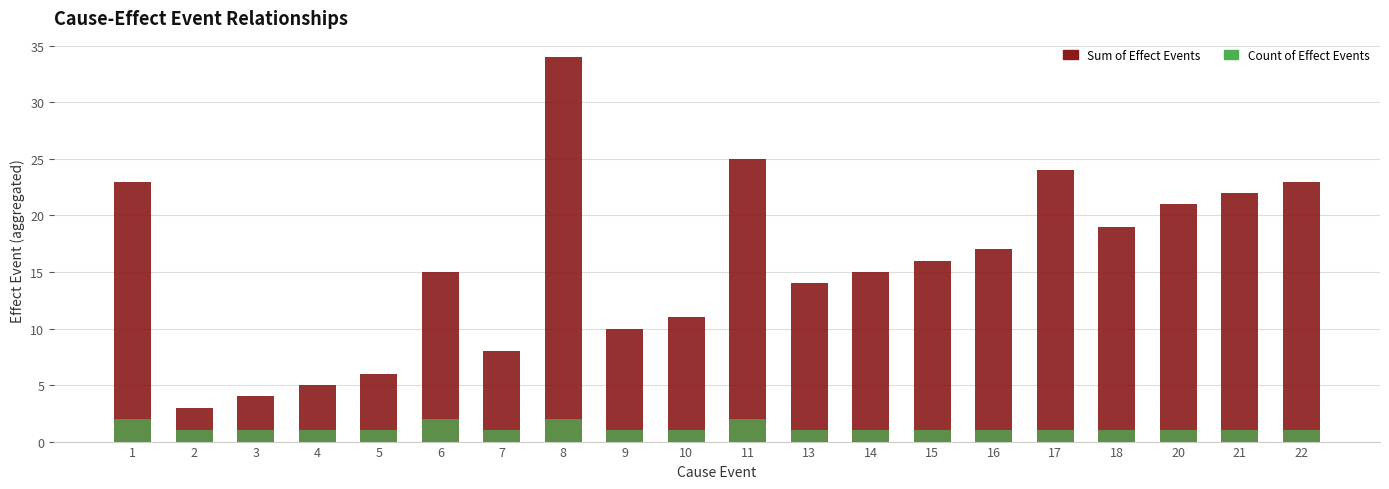

True or false: Sum of Effect Events has a value of 19 at 18.

True